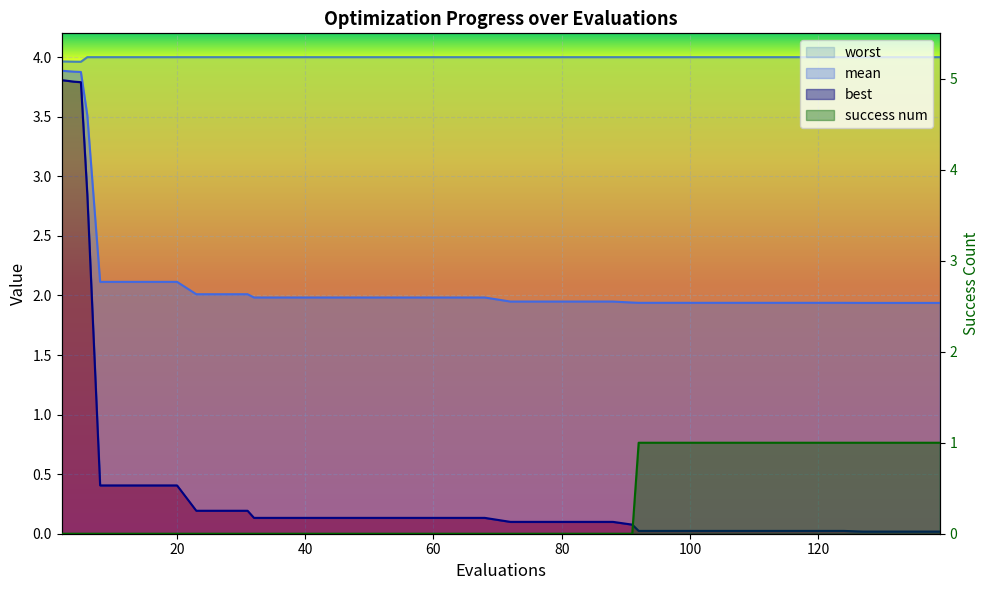

How many lines are shown in the chart?

4